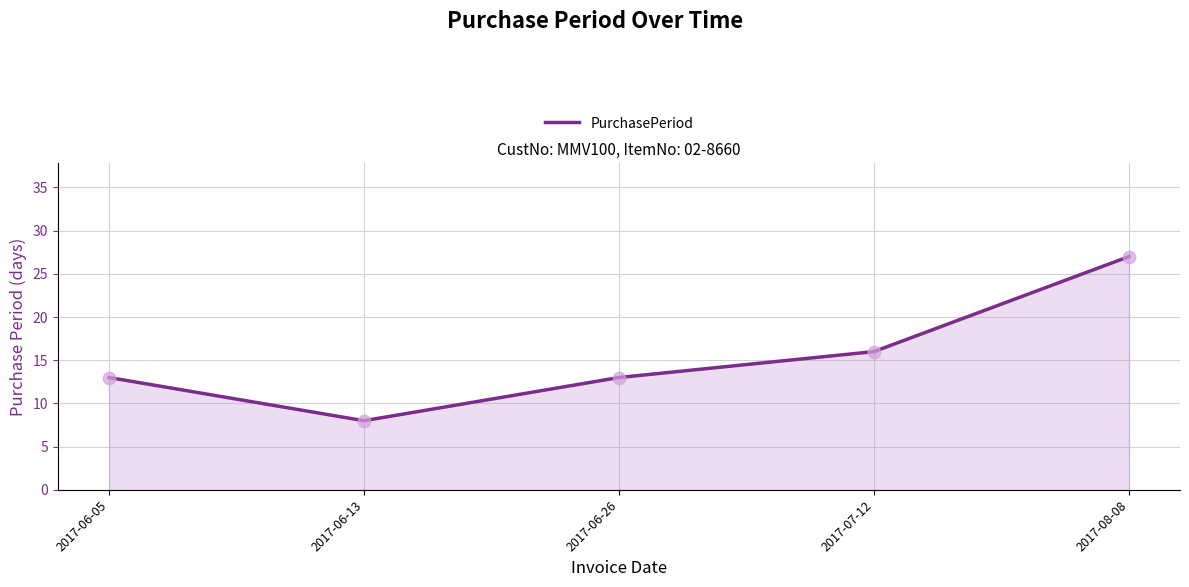

What is the ratio of the value at 2017-06-26 to the value at 2017-08-08?

0.5